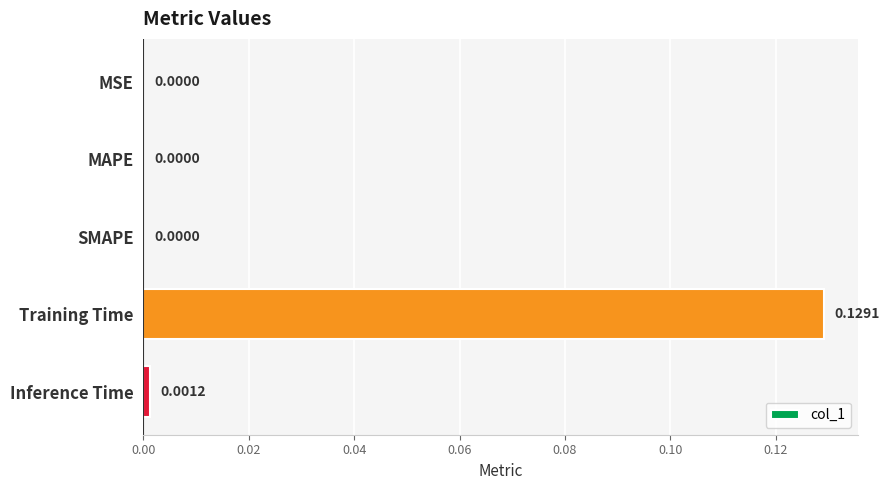

At which category does the chart reach its peak across all series?

Training Time